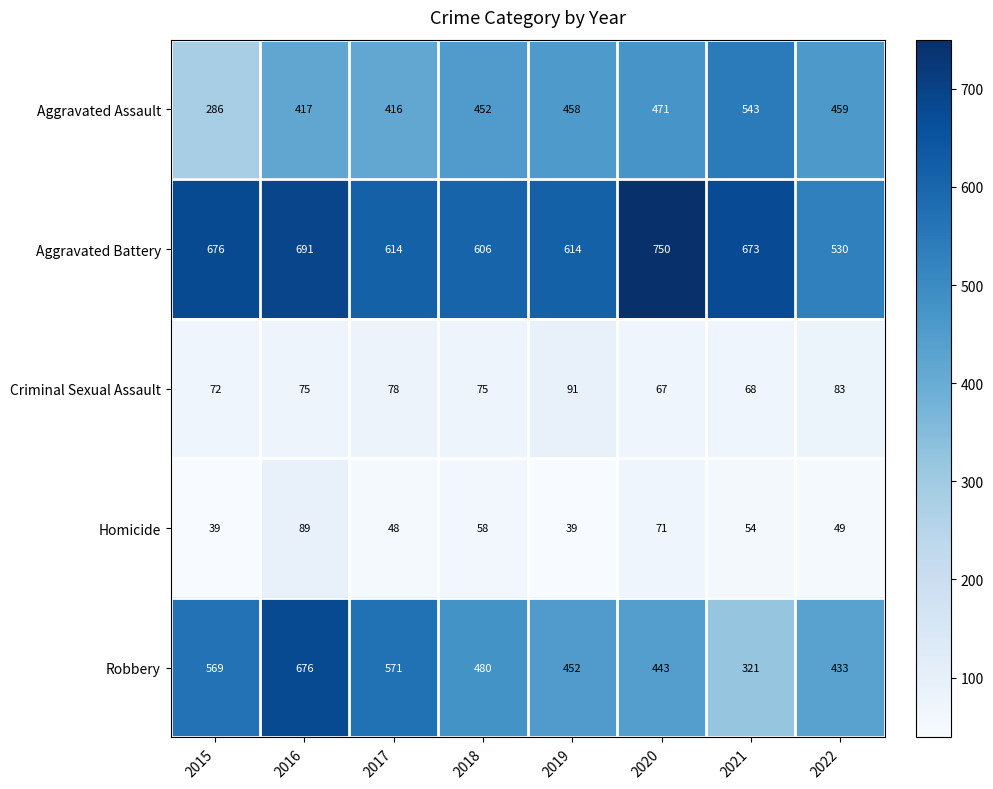

What is the approximate value of Robbery at 2020, to the nearest 50?

450